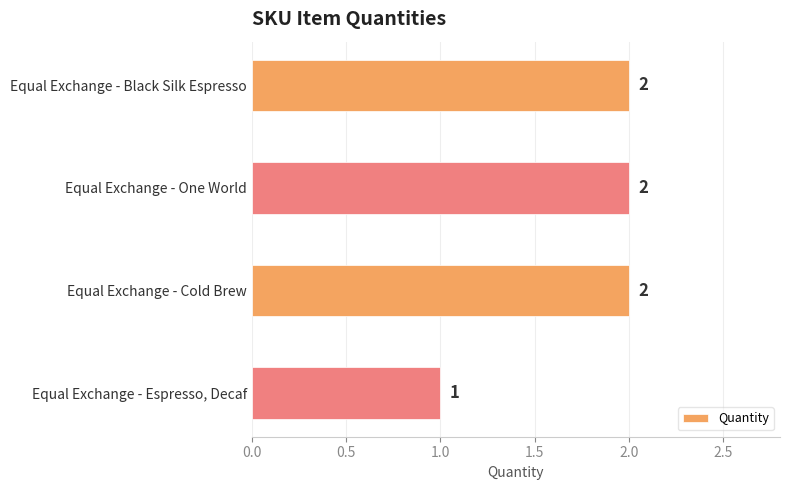

Are the bars horizontal?

Yes